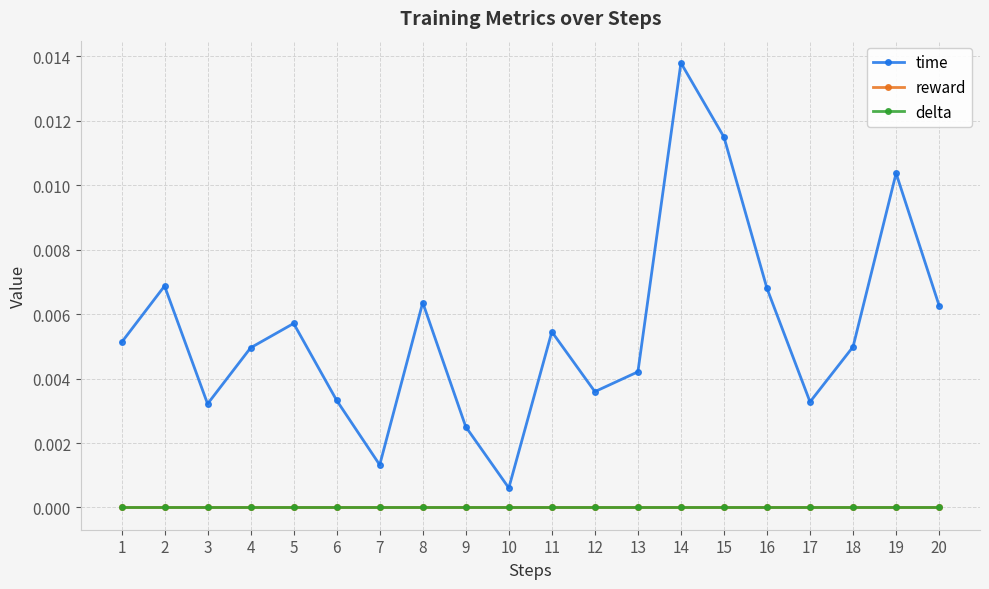

Between 7 and 10, which series saw the biggest shift?

time